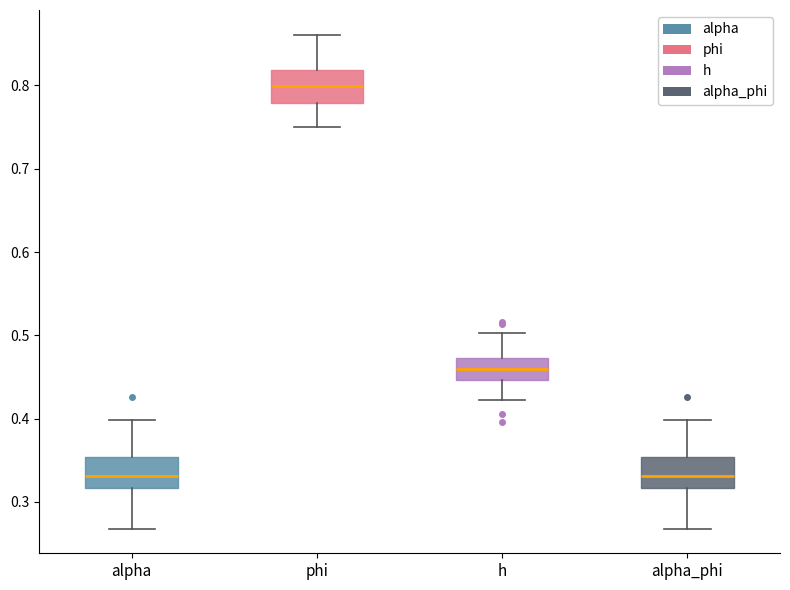

Where does the upper whisker of the box for alpha_phi end on the y-axis? The values are not printed on the chart, so give them approximately, as read against the axis.

0.40